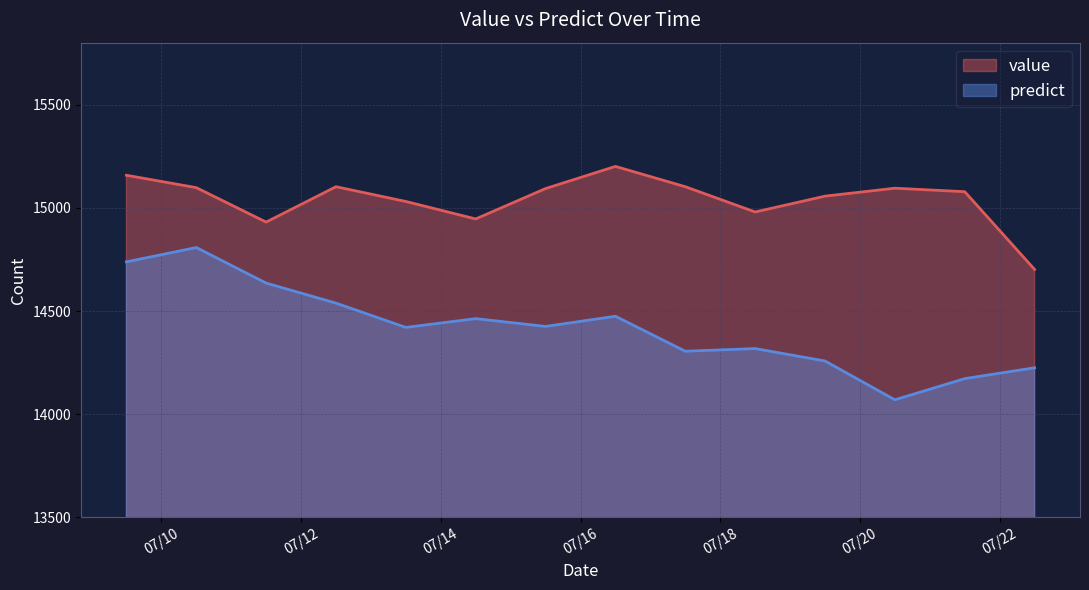

At how many categories does at least one series exceed 14705?

13